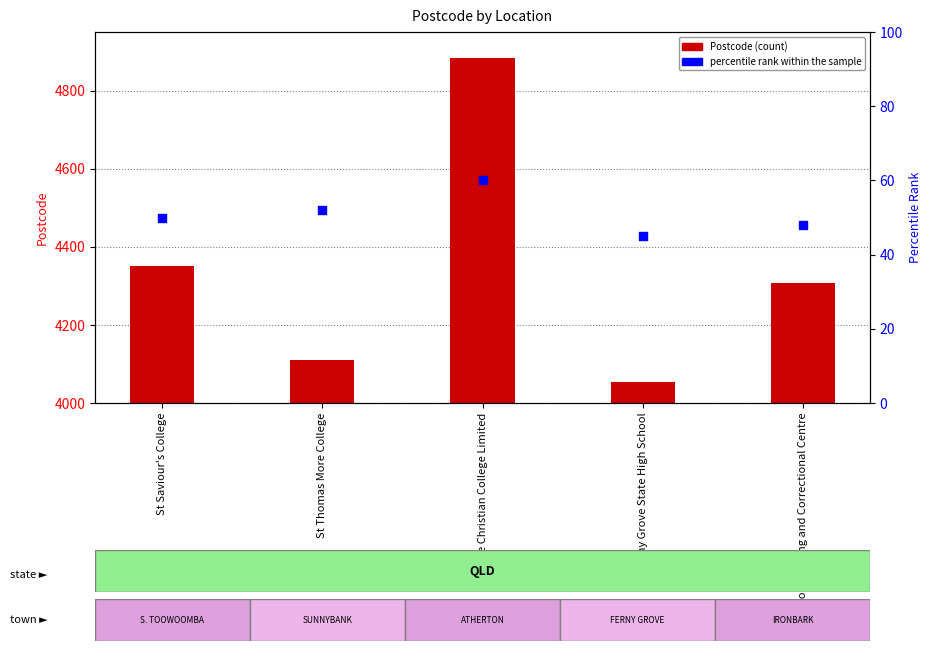

At which category is the sum across all series the highest?

Jubilee Christian College Limited